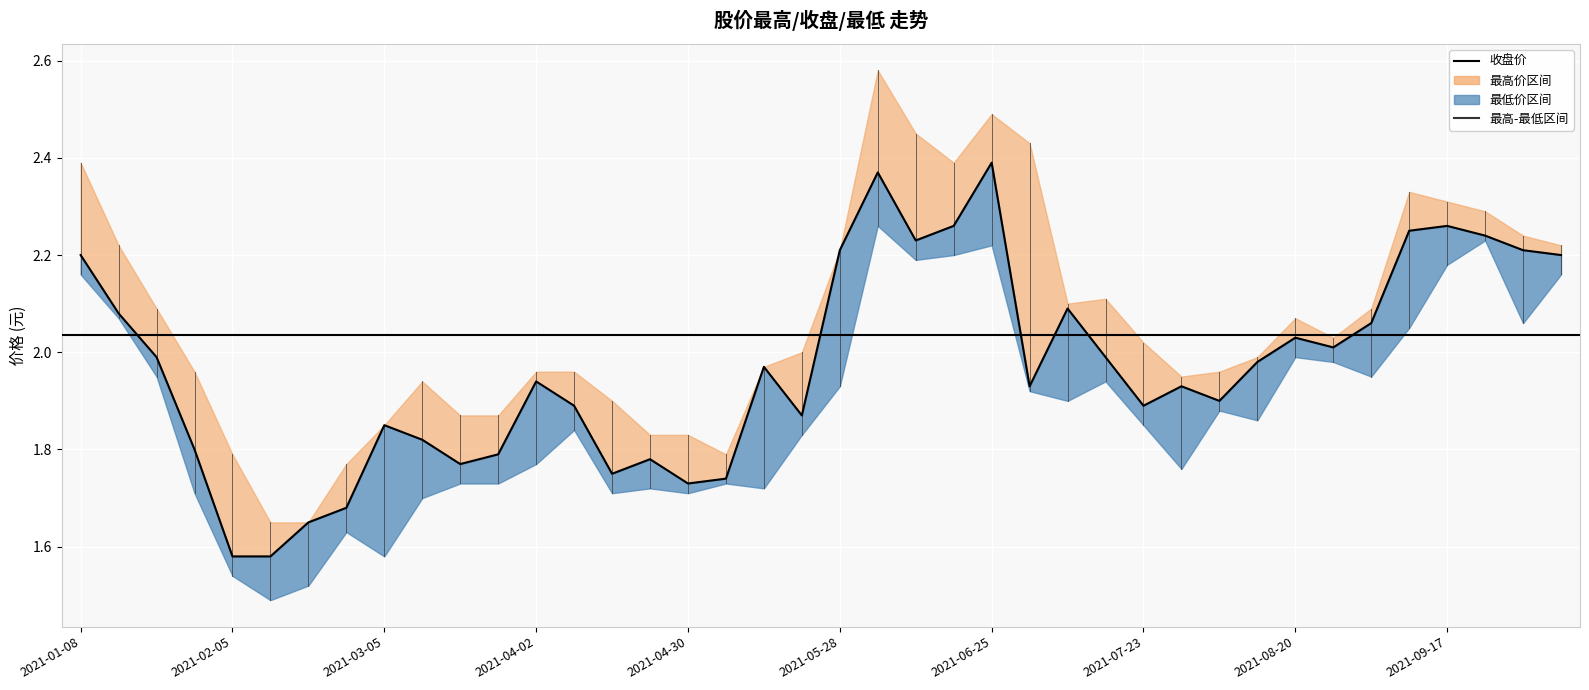

Where is the first local minimum?

10